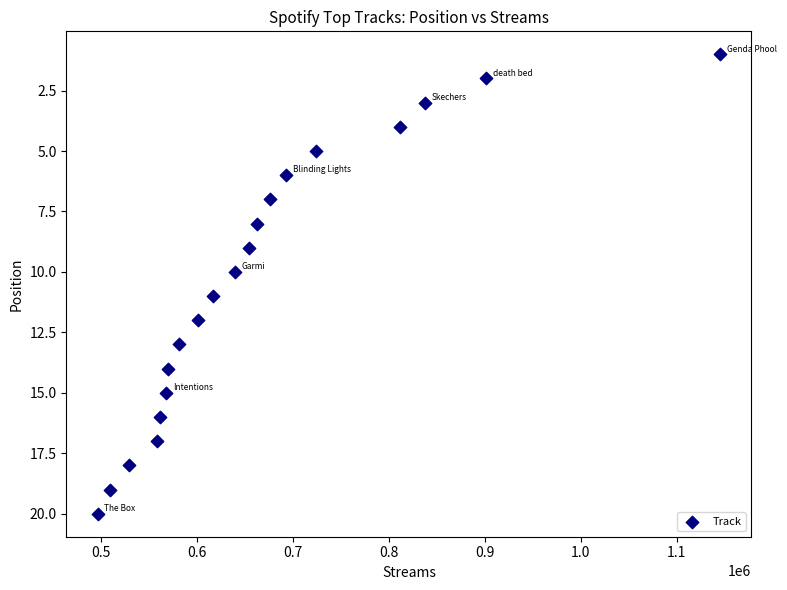

What is the range of Y values (max minus min)?

19